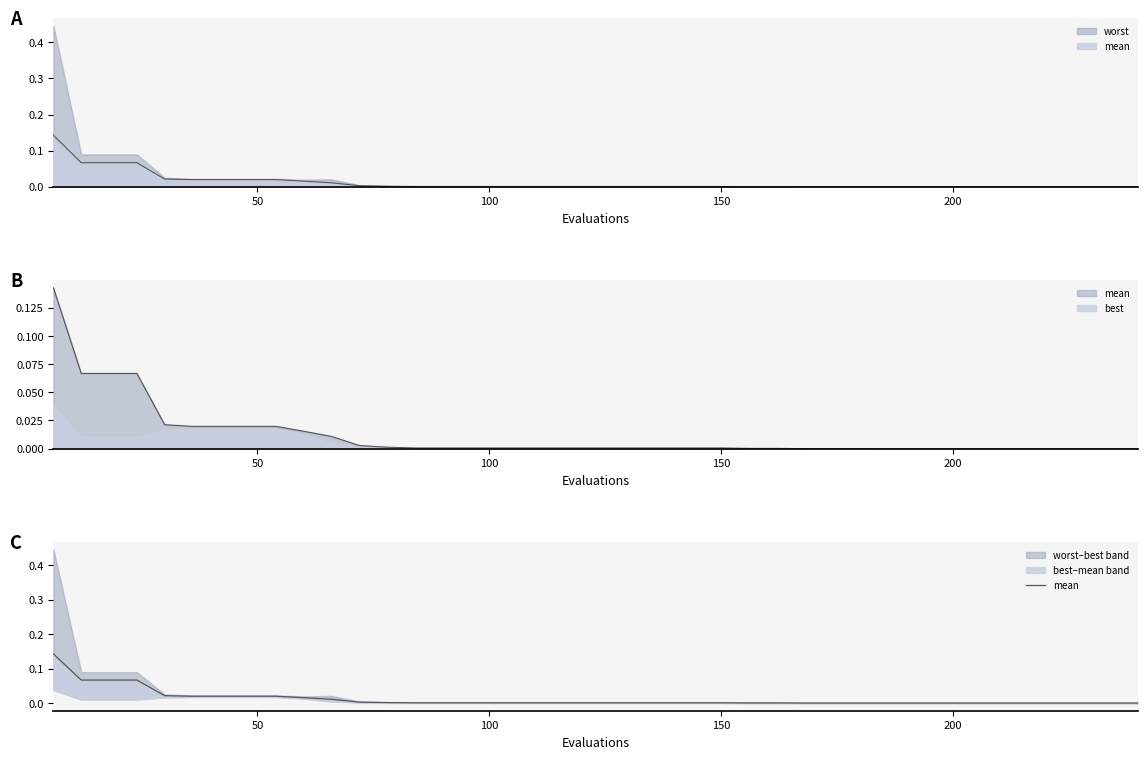

Reading right to left, transcribe all the data shown in this chart.

0.0	0.0	0.0	0.0	0.0	0.0	0.0	0.0	0.0	0.0	0.0	0.0	0.0	0.0	0.0	0.0	0.0	0.0	0.0	0.0	0.0	0.0	0.0	0.0	0.0	0.0	0.0	0.0	0.0	0.0	0.0	0.0	0.0	0.0	0.0	0.0	0.1	0.1	0.1	0.1